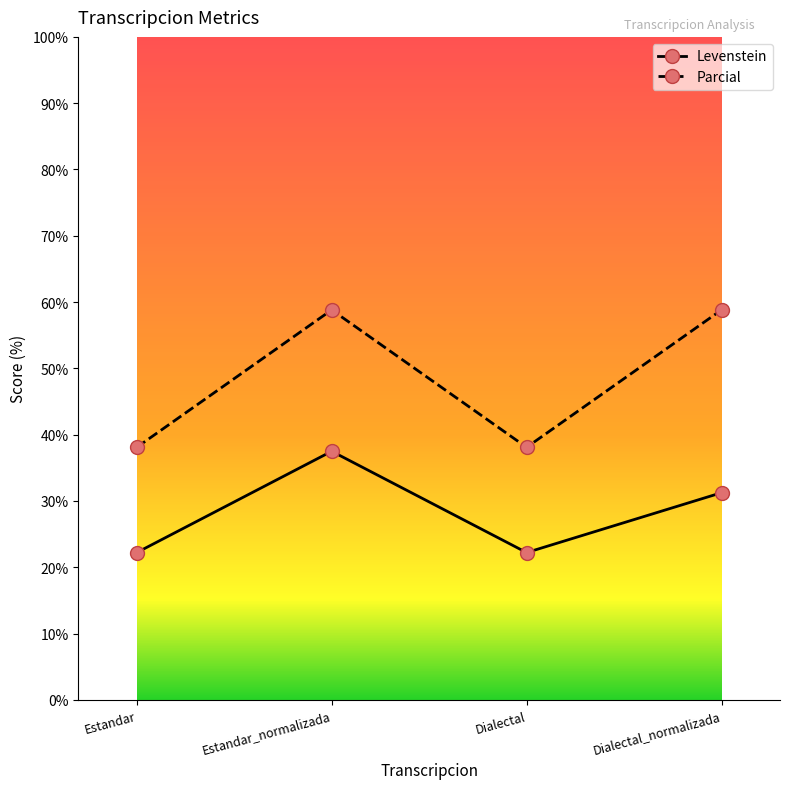

What is the total value across all series at Estandar?

60.3